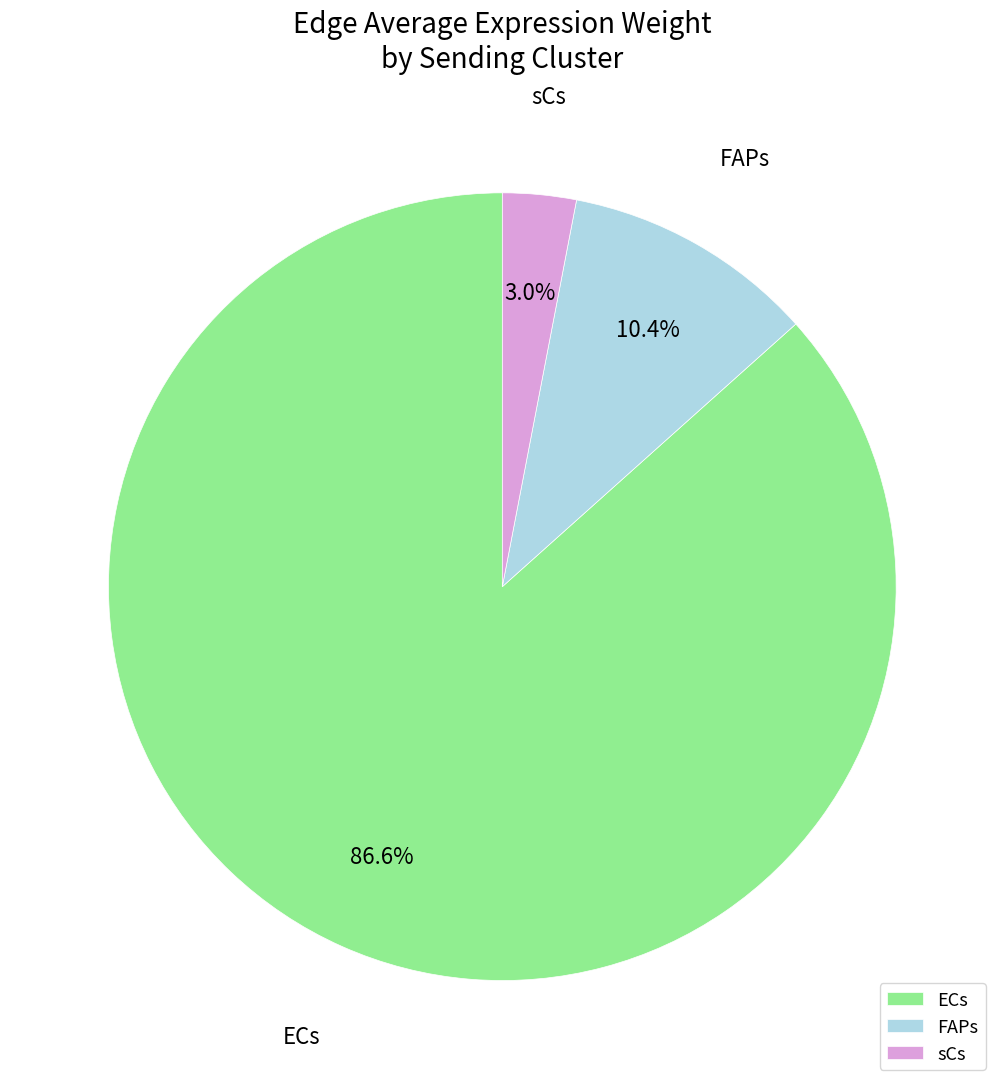

To the nearest percent, what is the difference between the FAPs and ECs slice percentages?

76%